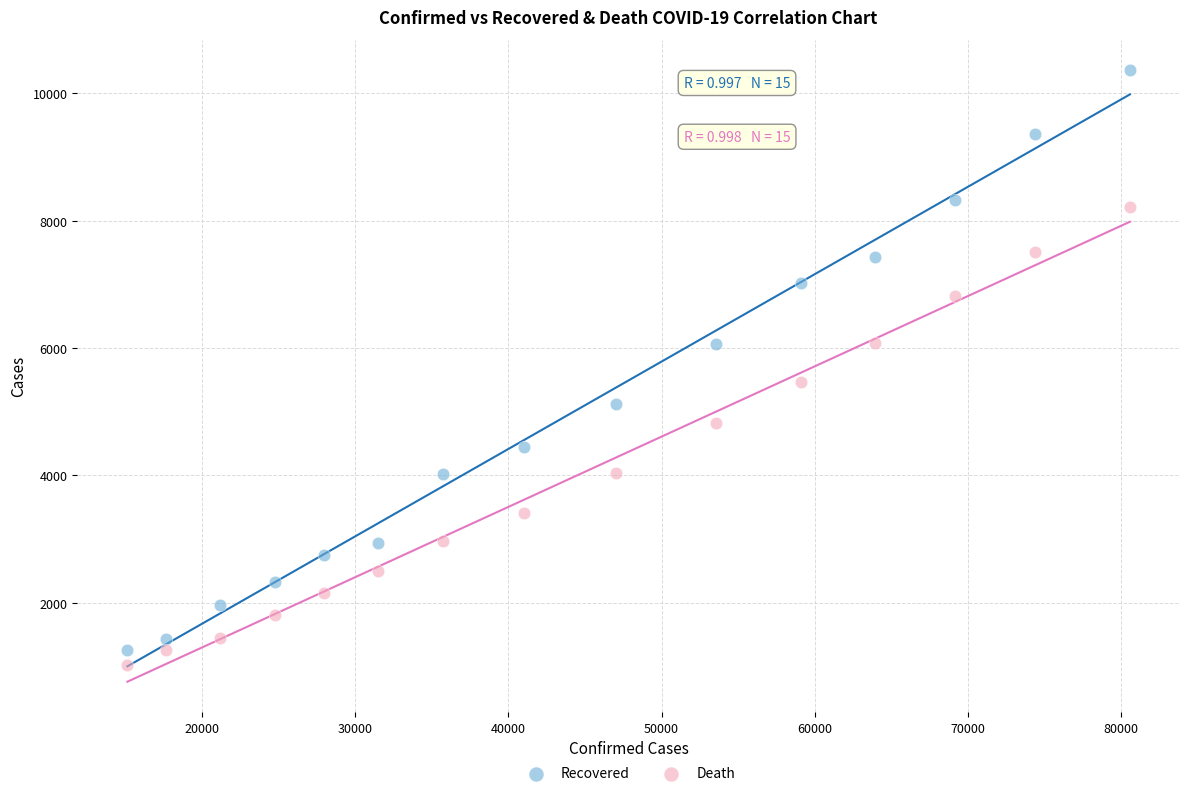

Which series contains the highest Y value?

Recovered